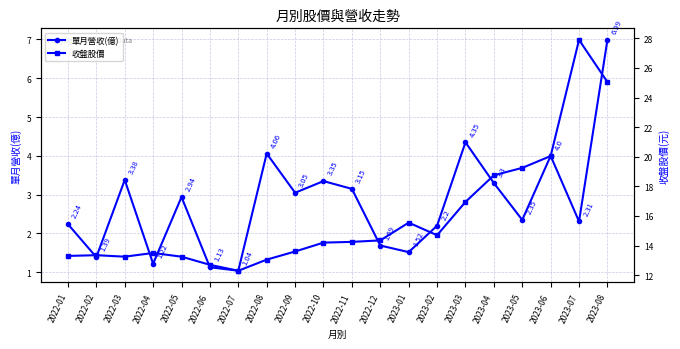

What is the difference between the maximum and minimum values in the 單月營收(億) series?

6.0